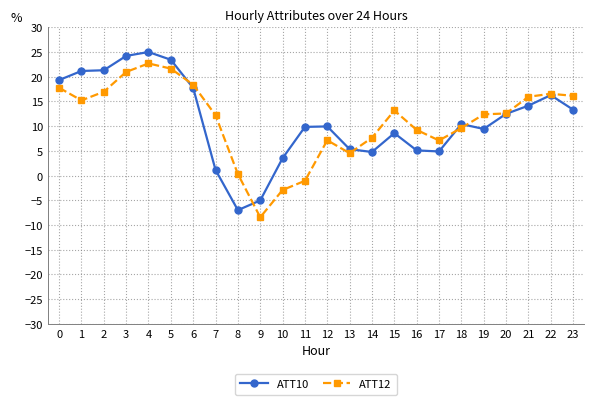

At how many categories does at least one series exceed 18?

7